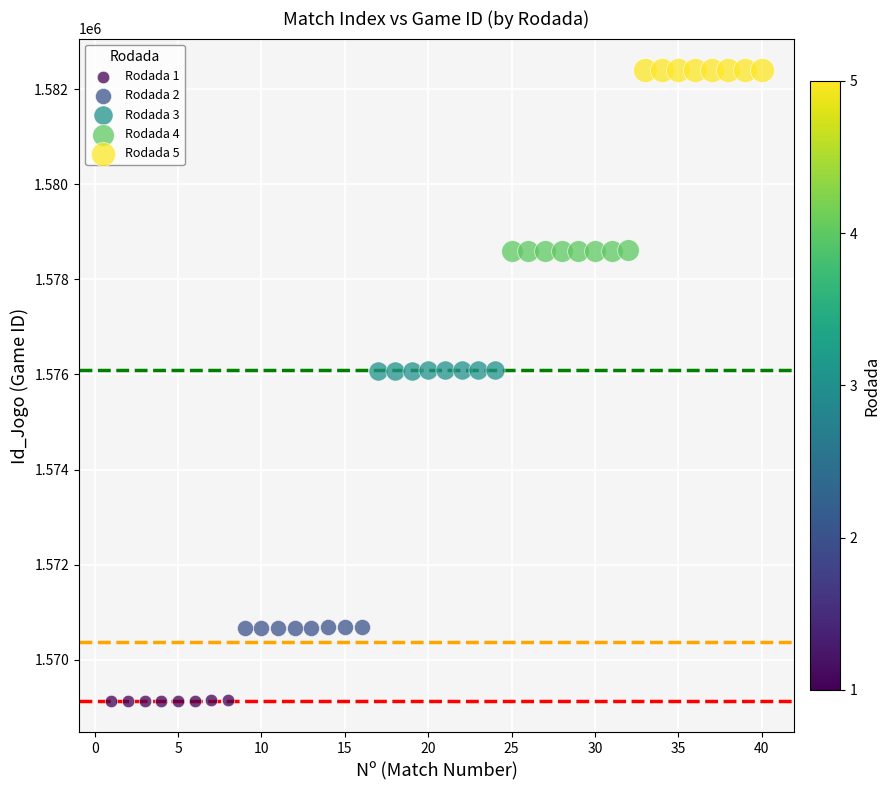

What are all the series names shown in the legend?

Rodada 1, Rodada 2, Rodada 3, Rodada 4, Rodada 5